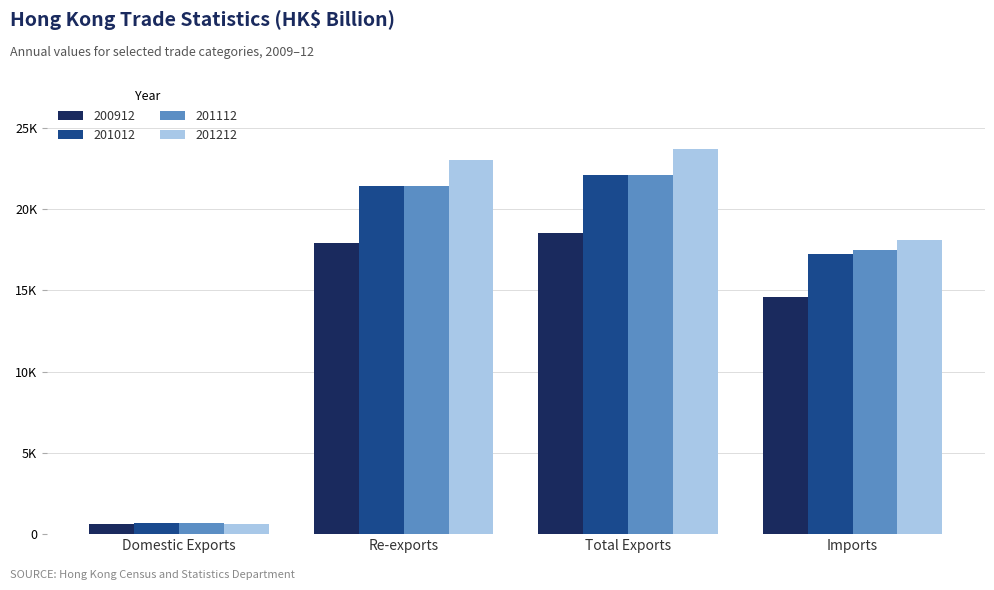

At which label does 201012 reach its minimum?

Domestic Exports